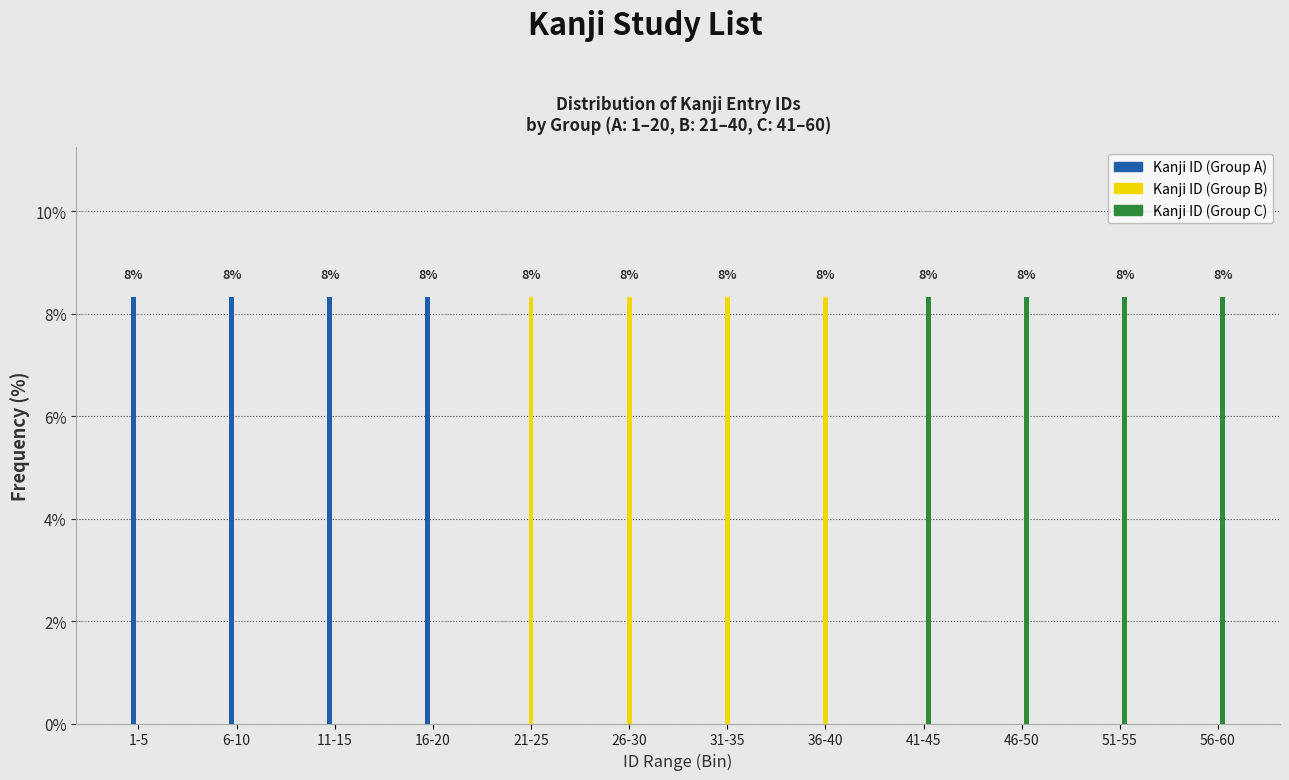

What is the maximum value for Kanji ID (Group A)?

8.3